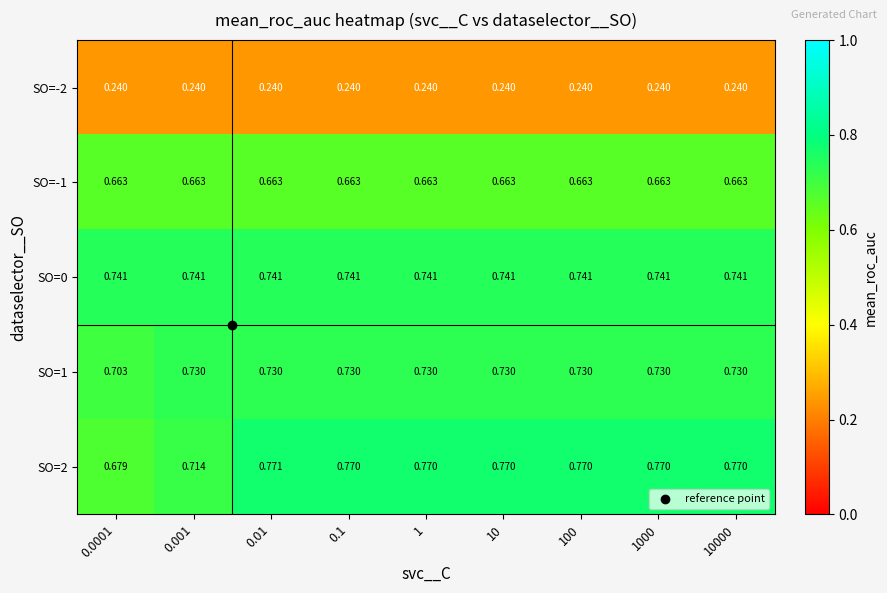

Is the value of SO=0 at 0.01 greater than the value of SO=2 at 0.01?

No